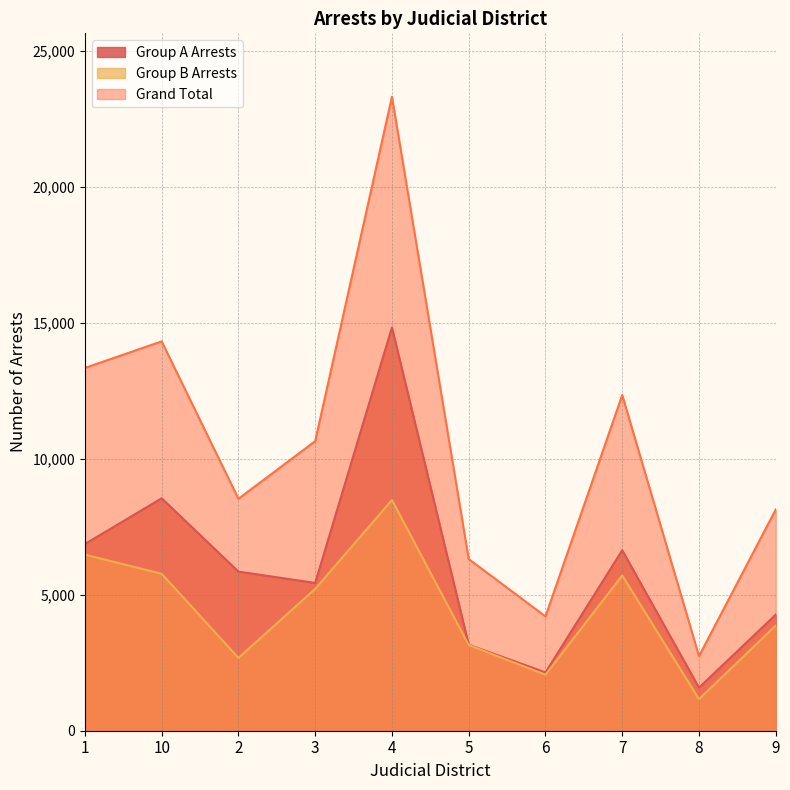

What value does the Grand Total series have at 6, to the nearest 10?

4210